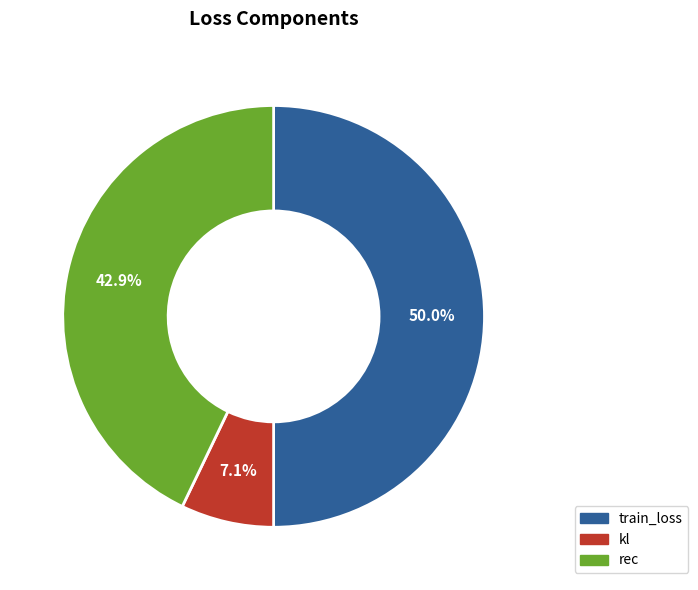

What percentage do rec and train_loss together represent?

92.9%